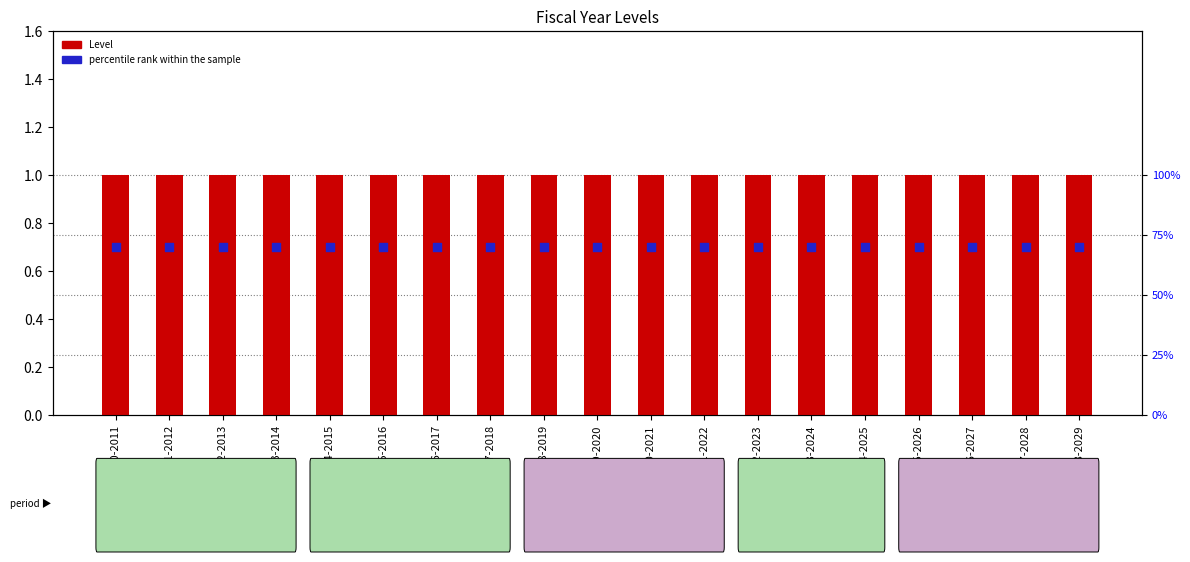

Which series has the largest total across all categories?

Level